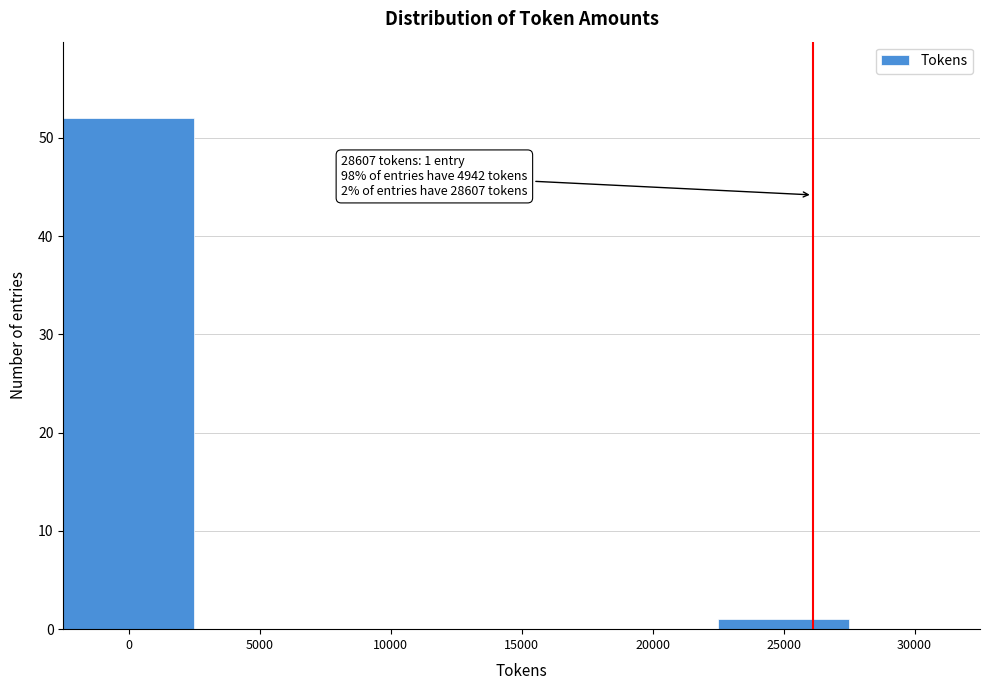

Reading right to left, transcribe all the data shown in this chart.

30000=0	25000=1	20000=0	15000=0	10000=0	5000=0	0=52